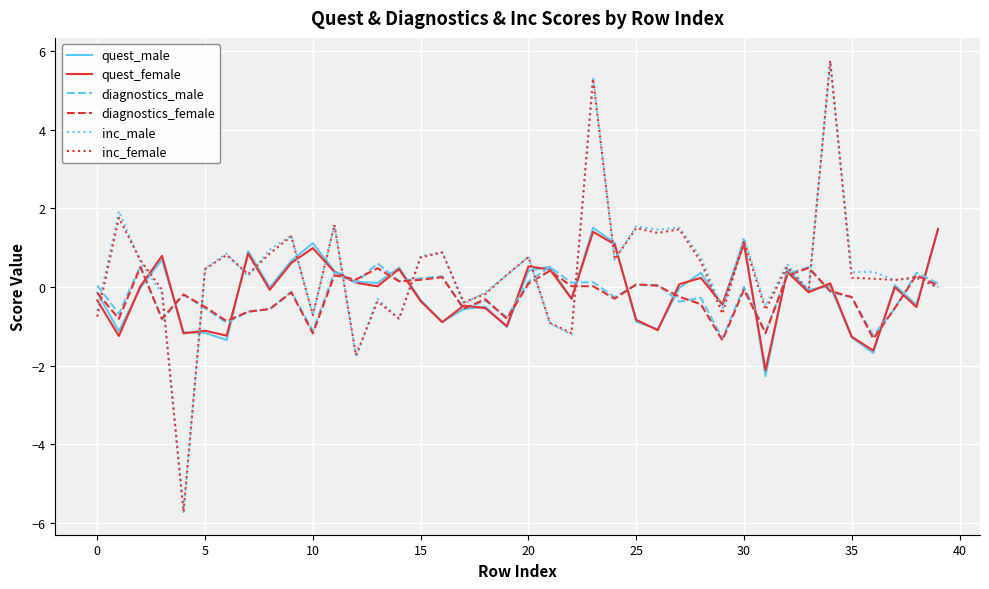

What is the maximum value for diagnostics_male?

0.6